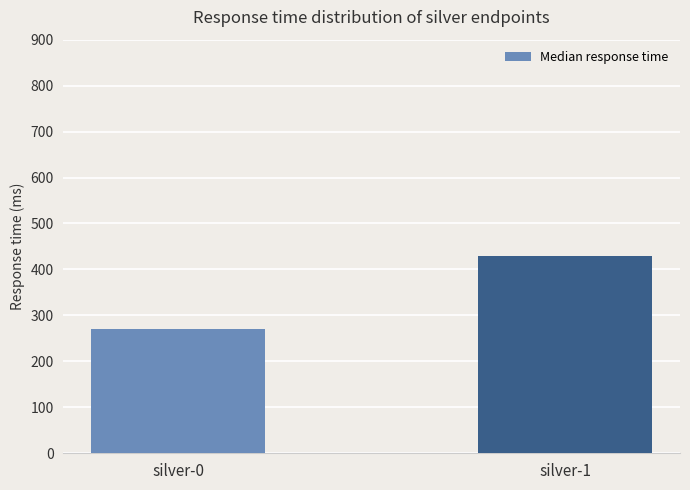

What is the maximum value shown in the chart?

429